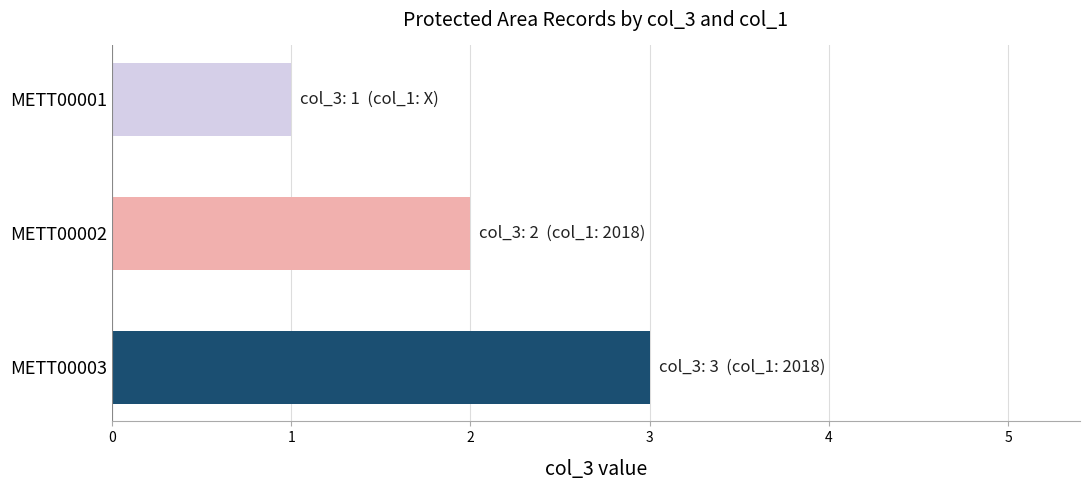

The value at METT00003 is 5. True or false?

False